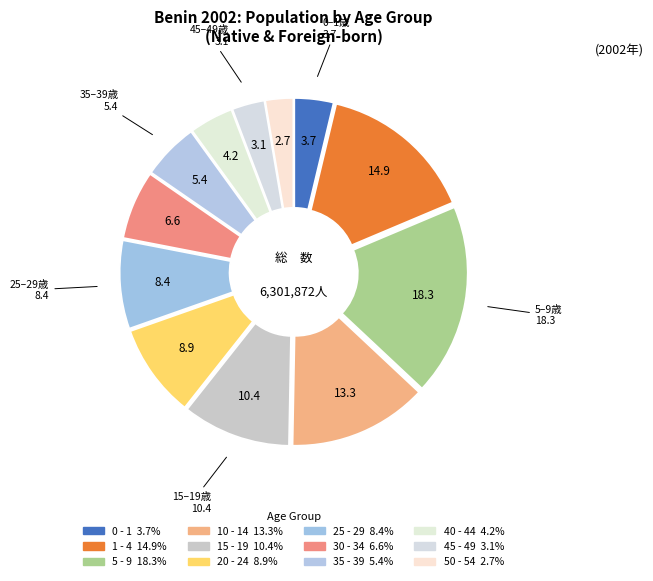

How many slices are in this pie chart?

12